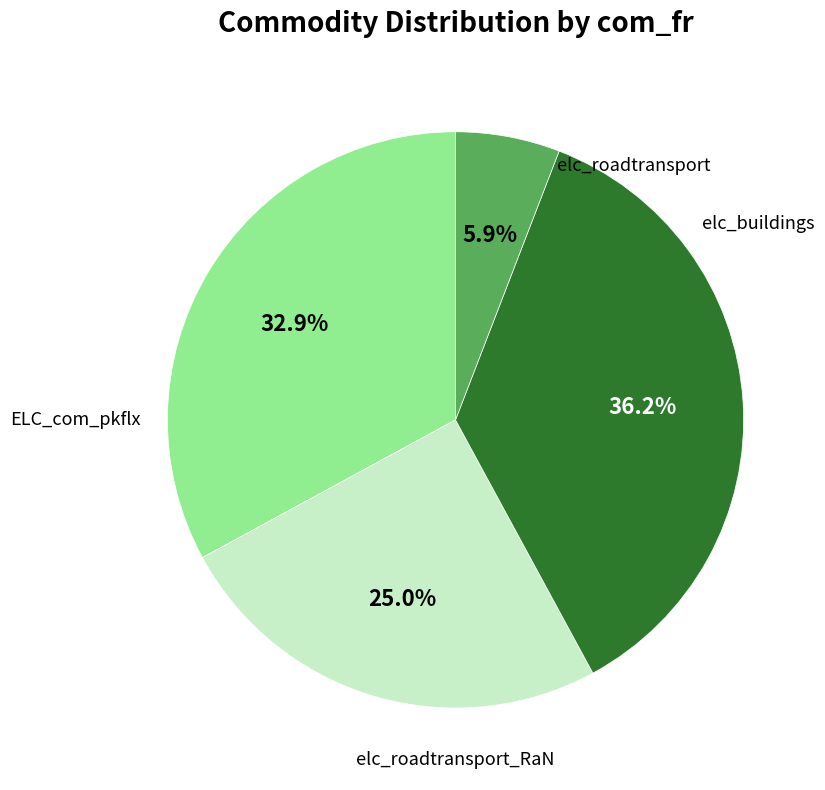

Is there a majority slice in this chart?

No